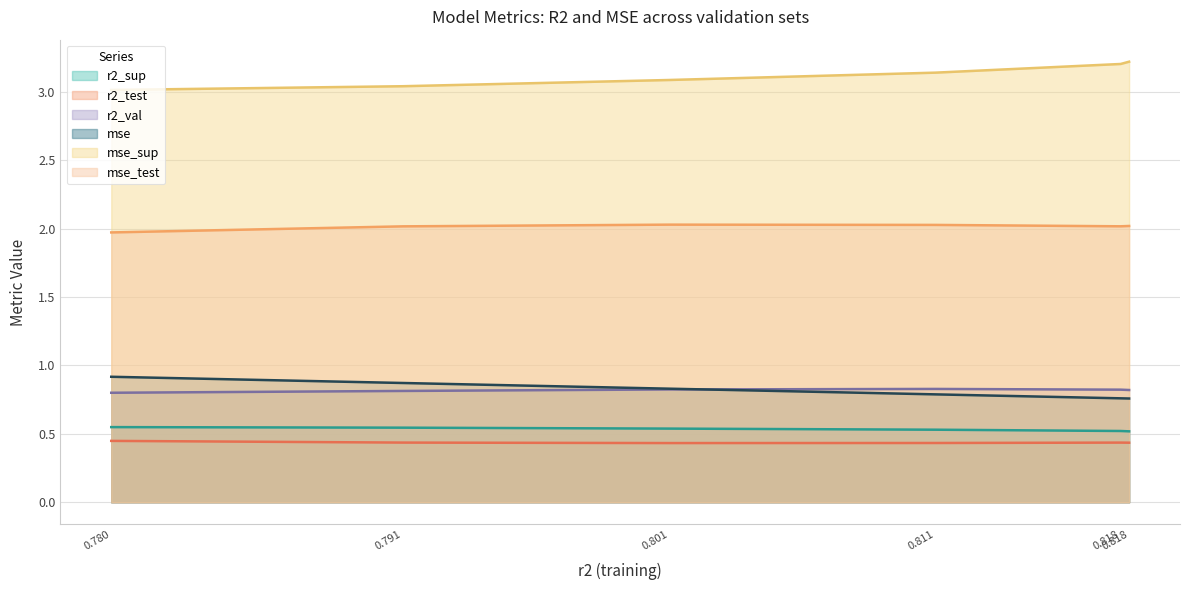

The r2_sup series shows 0.2 at 0.791. True or false?

False